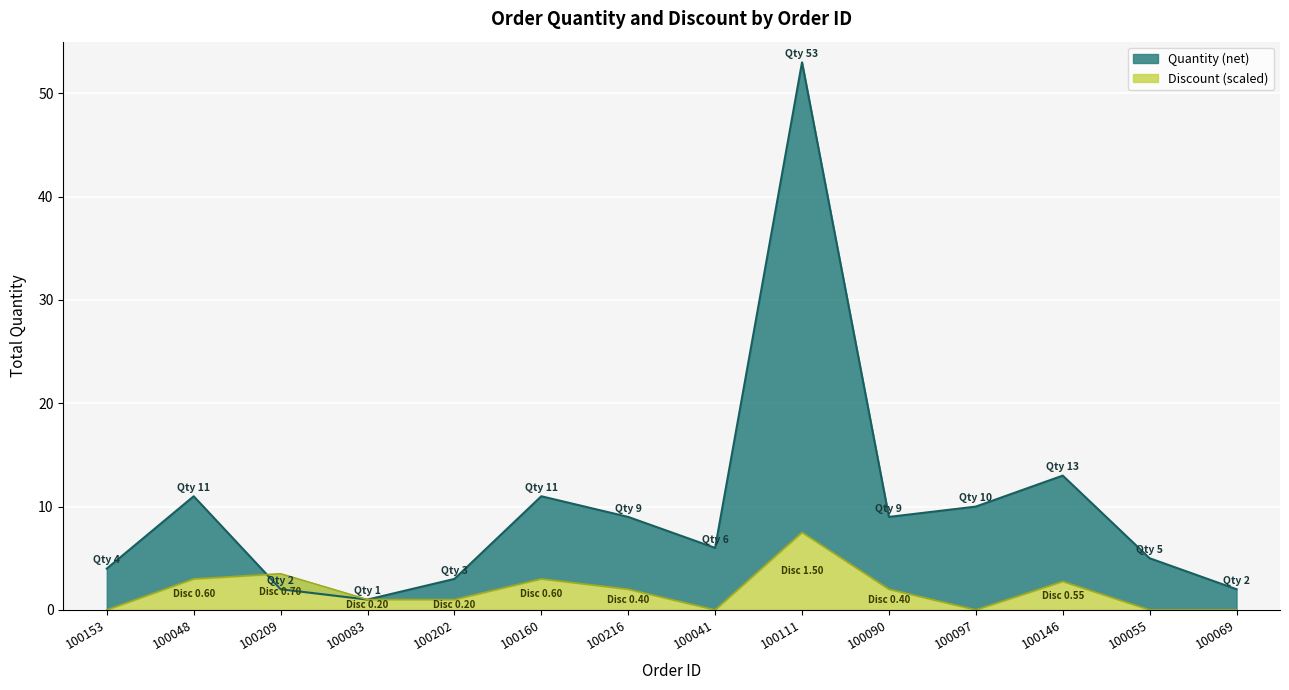

The Discount series shows 3.4 at 100153. True or false?

False